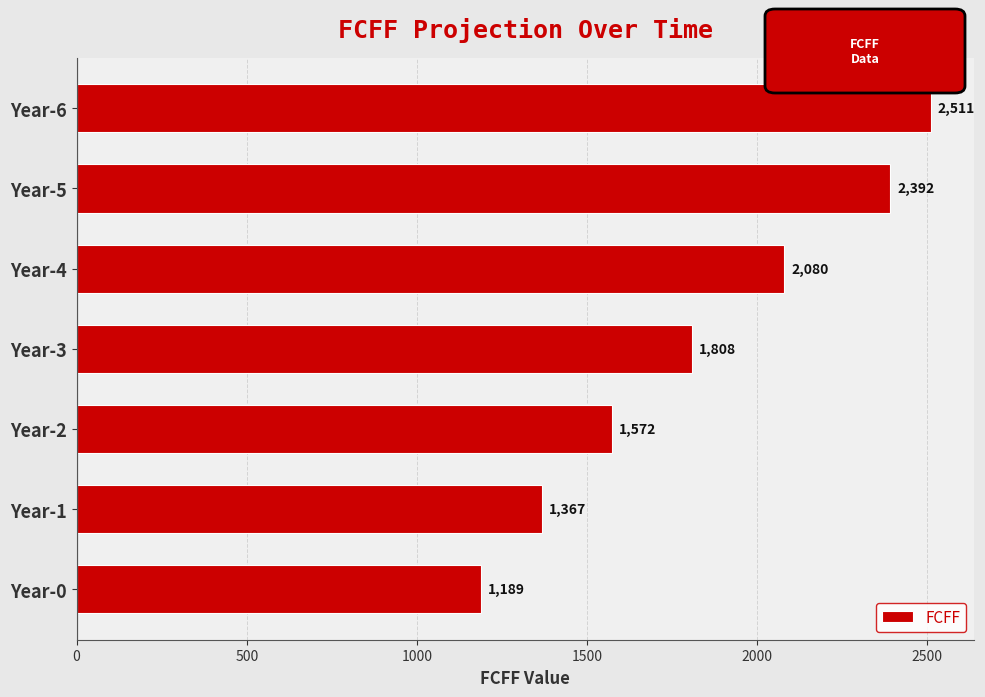

The value at Year-6 is 2511.1. True or false?

True